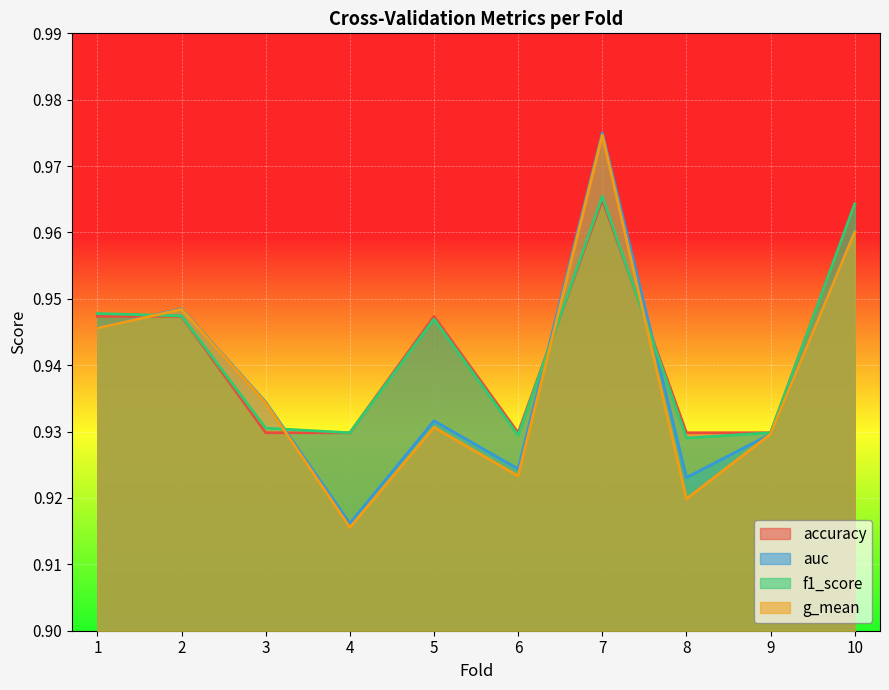

True or false: g_mean has a value of 1.4 at 9.

False